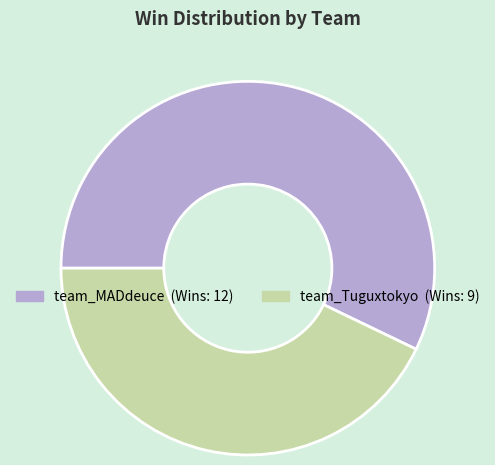

Count the number of slices in the pie.

2